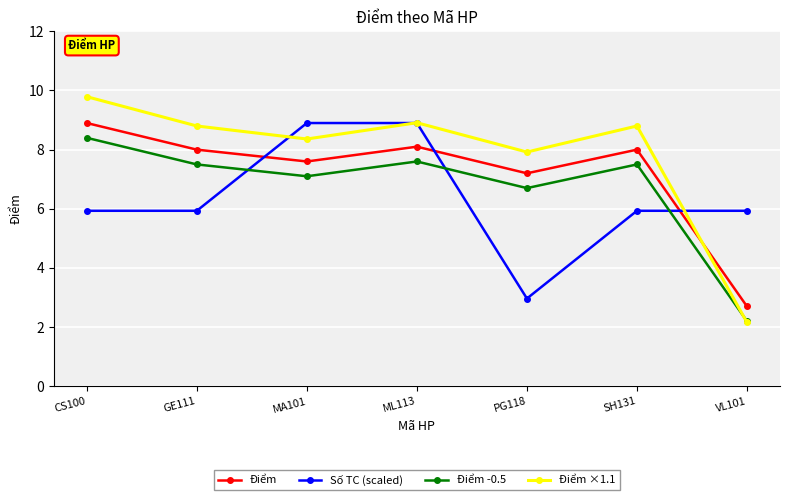

At how many categories does at least one series exceed 8?

5